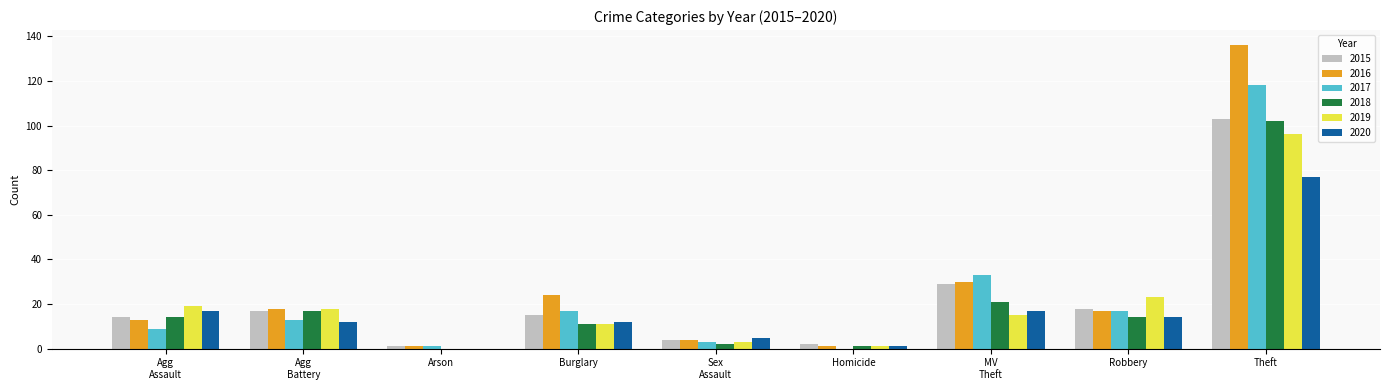

Reading left to right, list all the values displayed in this chart.

2015: 14	17	1	15	4	2	29	18	103
2016: 13	18	1	24	4	1	30	17	136
2017: 9	13	1	17	3	0	33	17	118
2018: 14	17	0	11	2	1	21	14	102
2019: 19	18	0	11	3	1	15	23	96
2020: 17	12	0	12	5	1	17	14	77